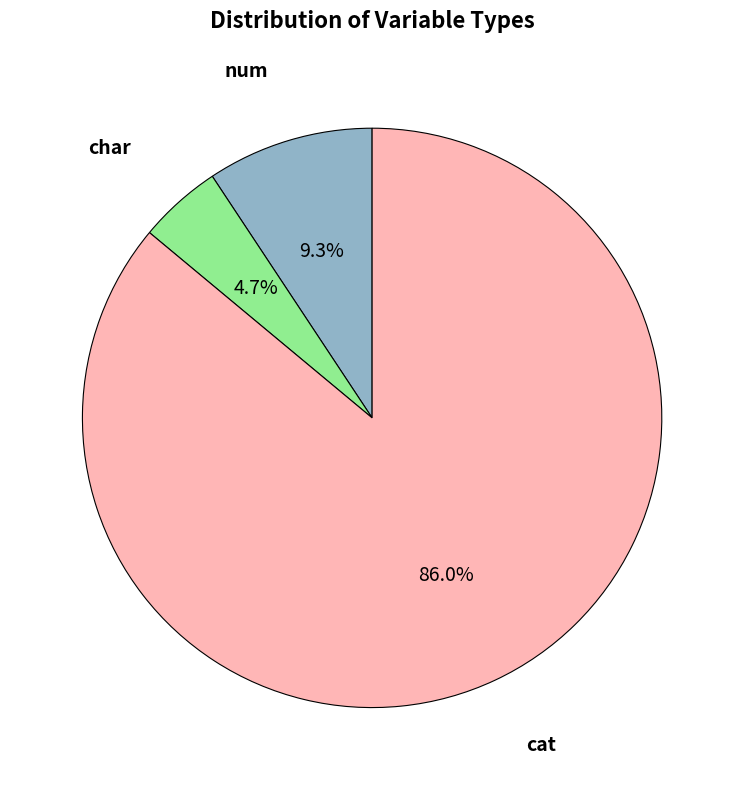

Is there a majority slice in this chart?

Yes